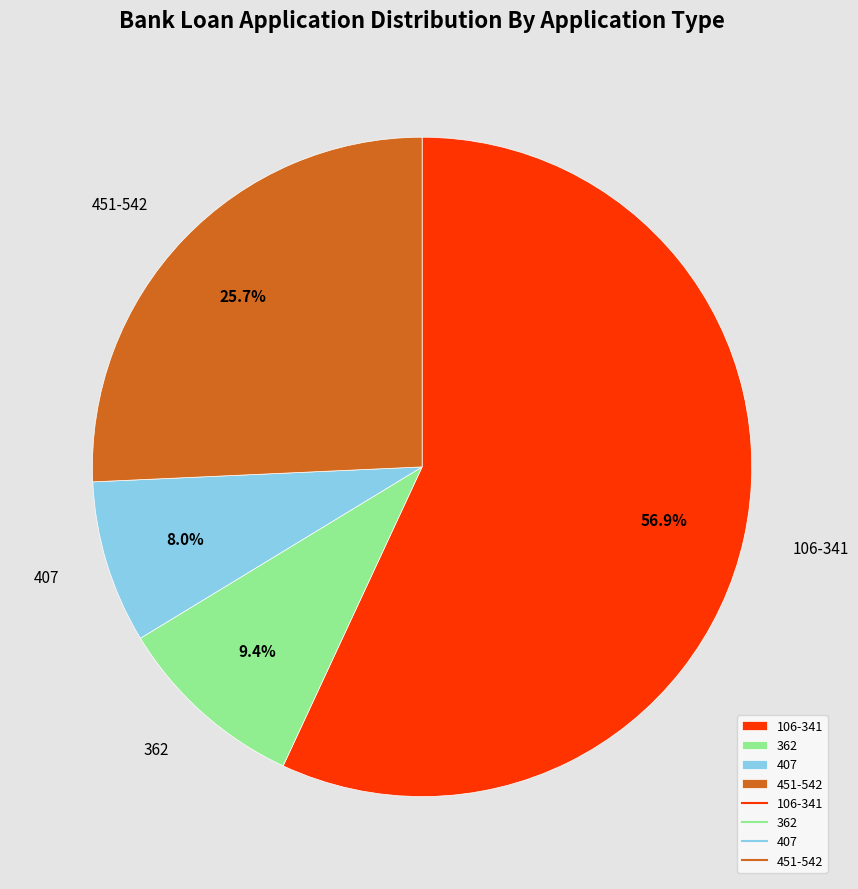

Is there a majority slice in this chart?

Yes